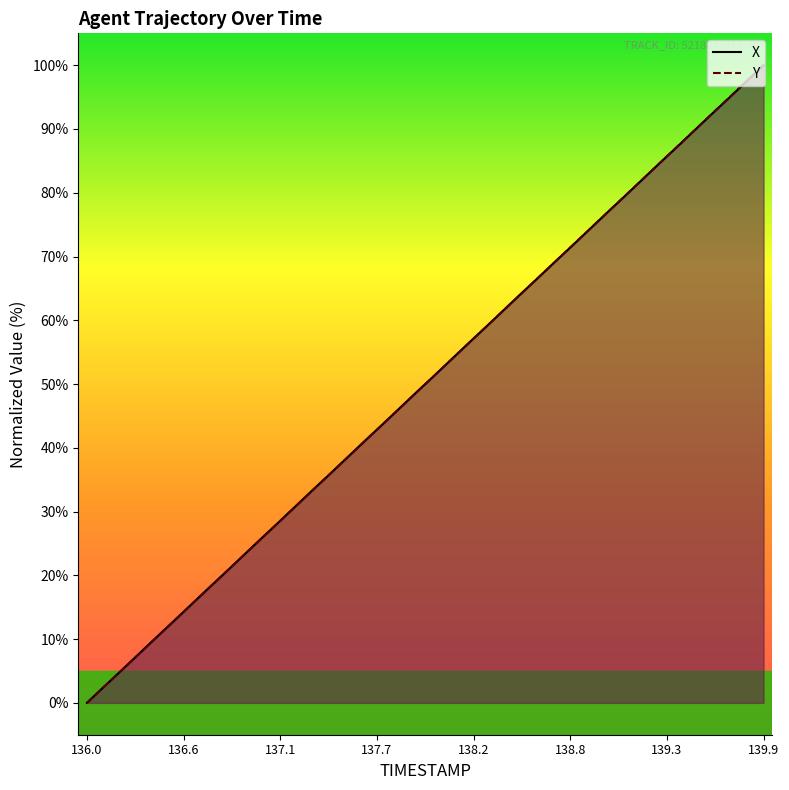

Does the chart display data point markers on the line(s)?

No